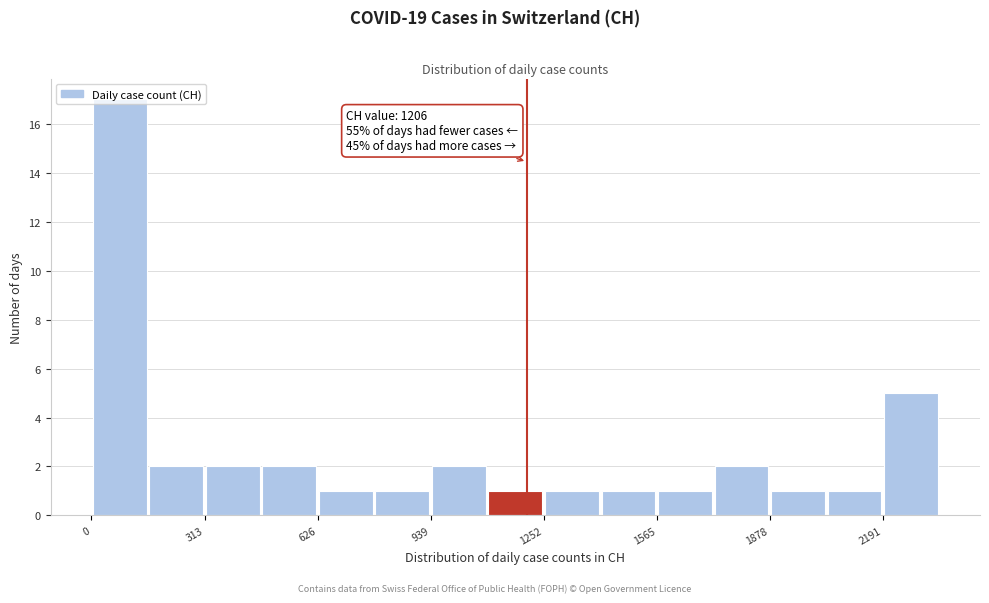

Read against the x-axis, roughly where is the centre of the tallest bar?

100